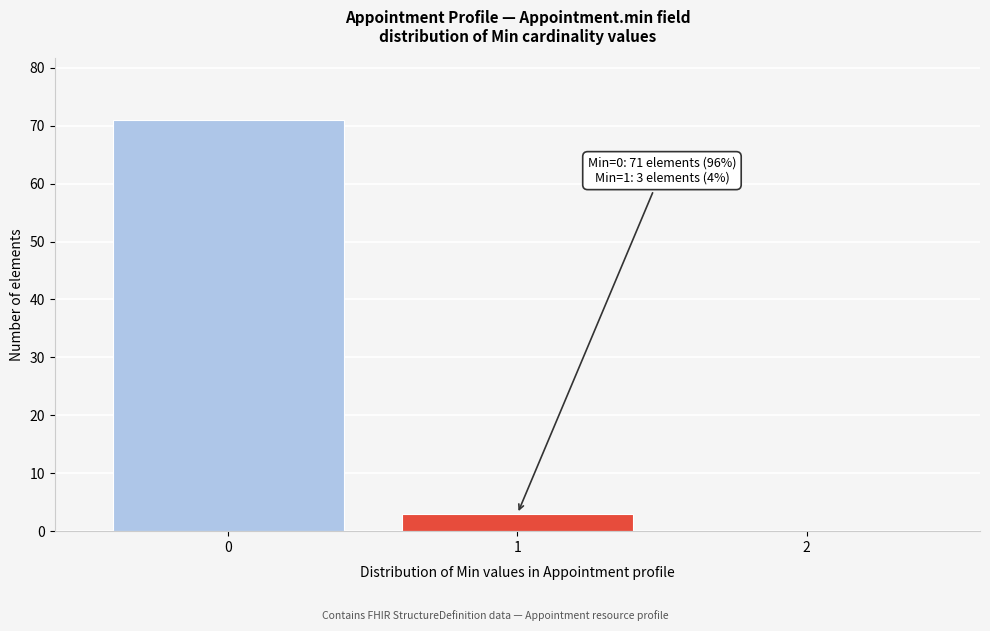

Over which range of the x-axis is the bar tallest?

-0.5 to 0.5